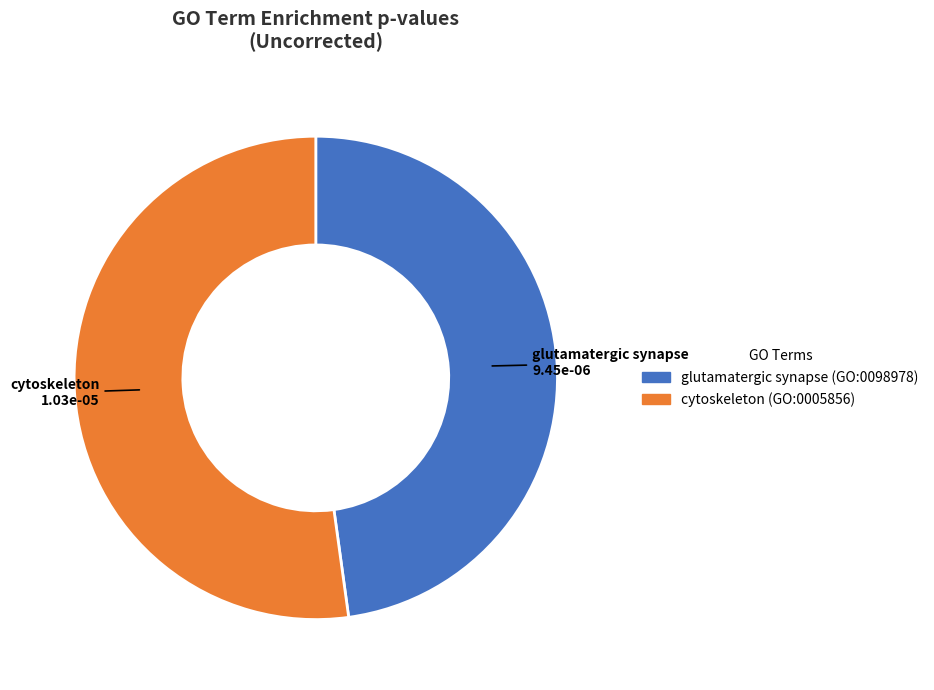

Is there a majority slice in this chart?

Yes